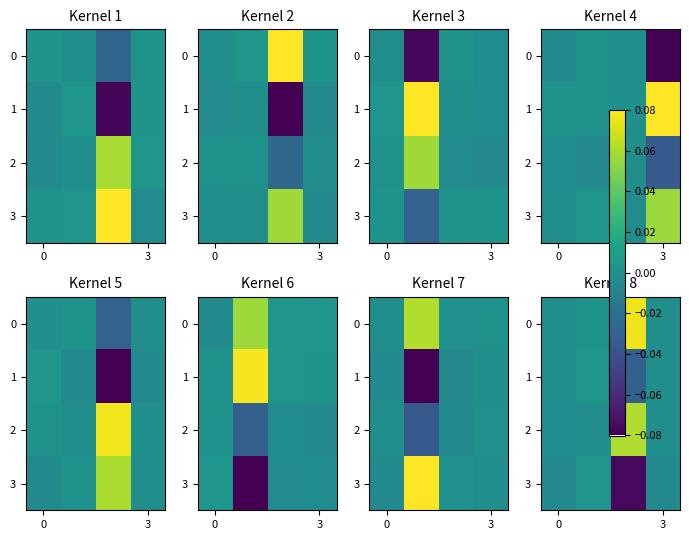

What is the sum of all 2 values?

0.1